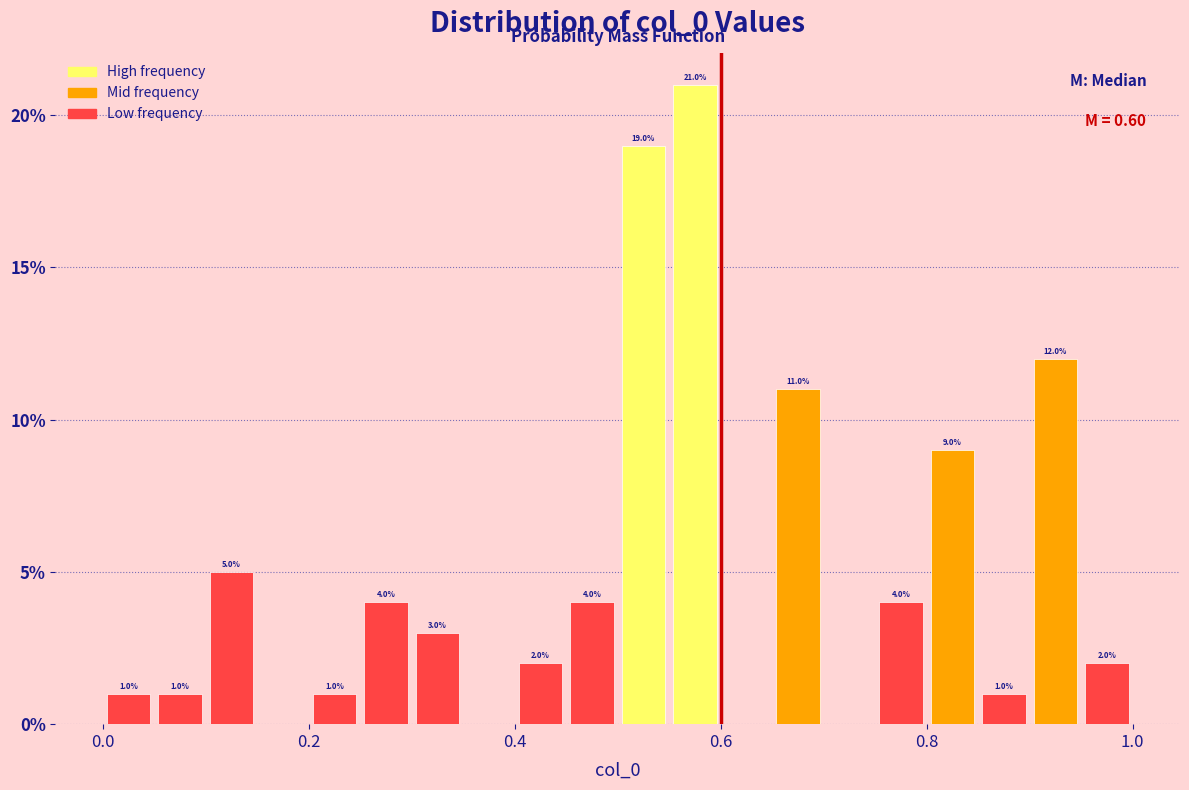

Read against the x-axis, roughly where is the centre of the tallest bar?

0.58